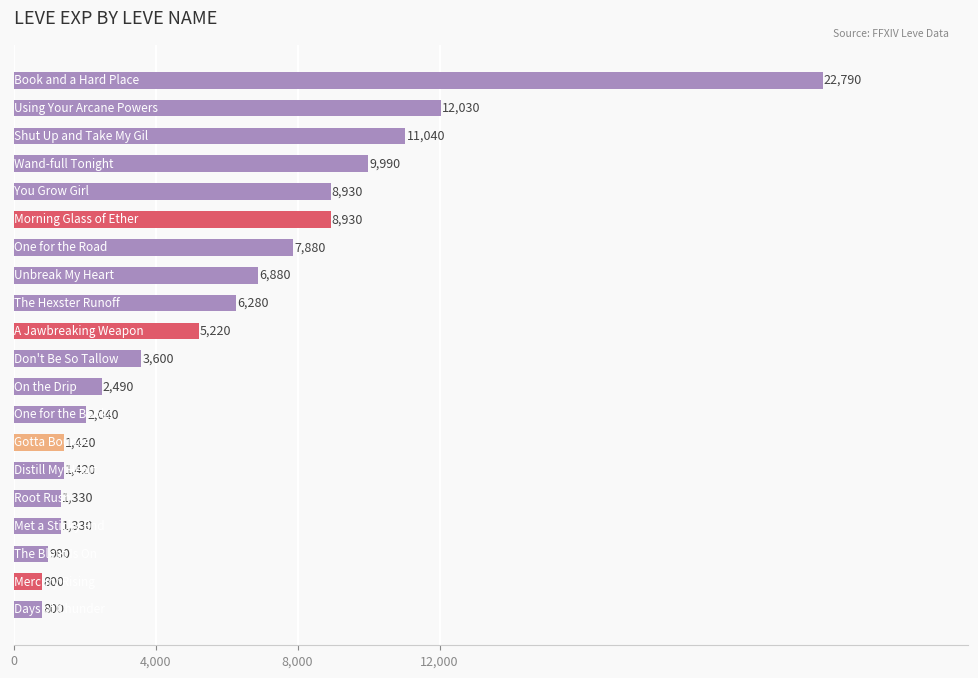

Reading bottom to top, transcribe all the data shown in this chart.

800	800	980	1330	1330	1420	1420	2040	2490	3600	5220	6280	6880	7880	8930	8930	9990	11040	12030	22790